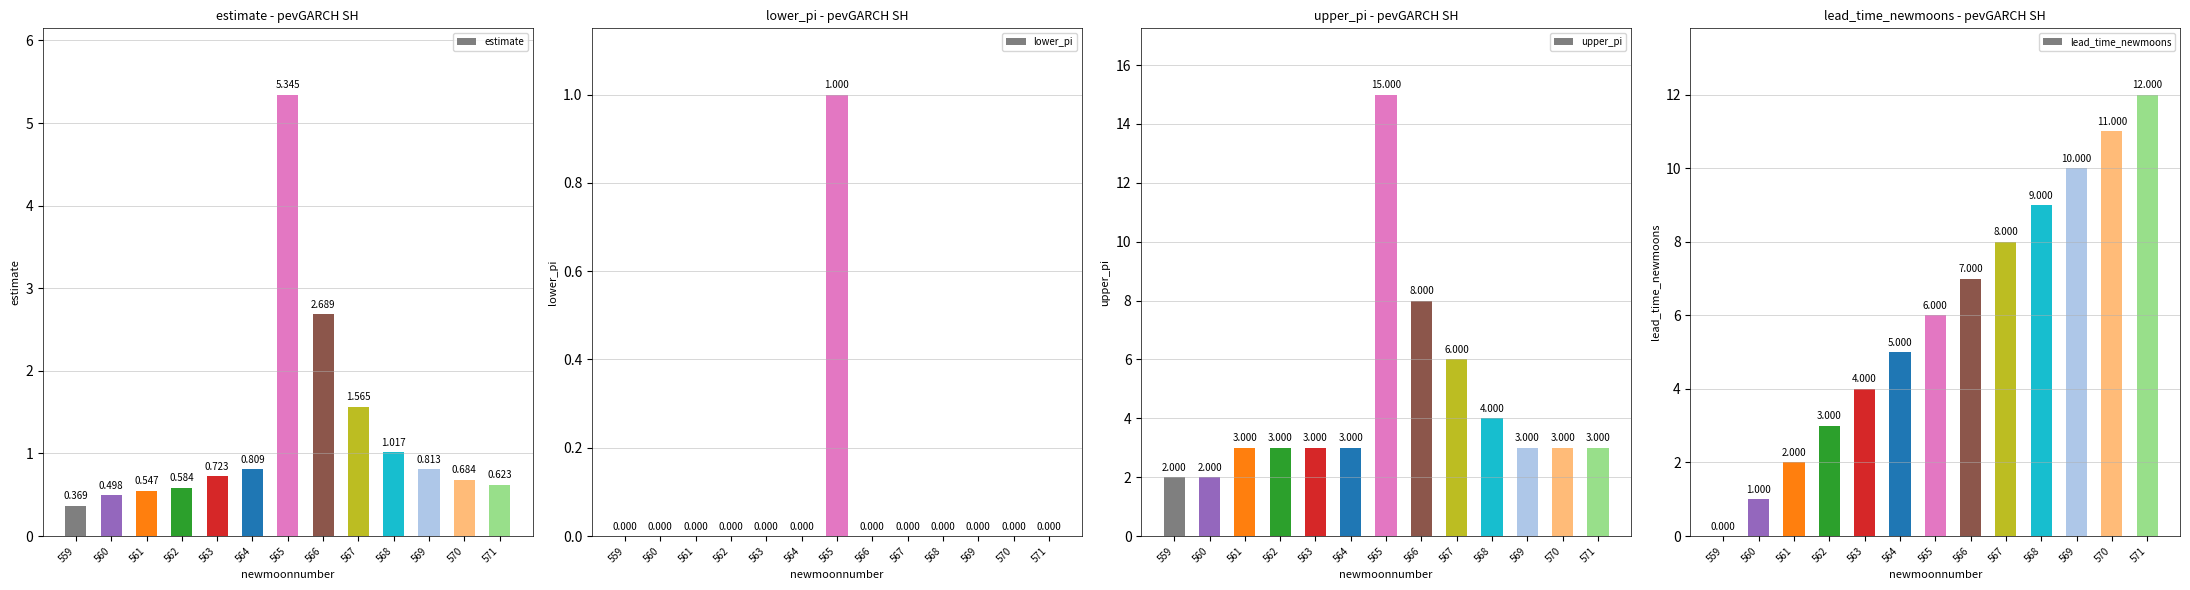

The value of lower_pi at 559 is -0.6. True or false?

False